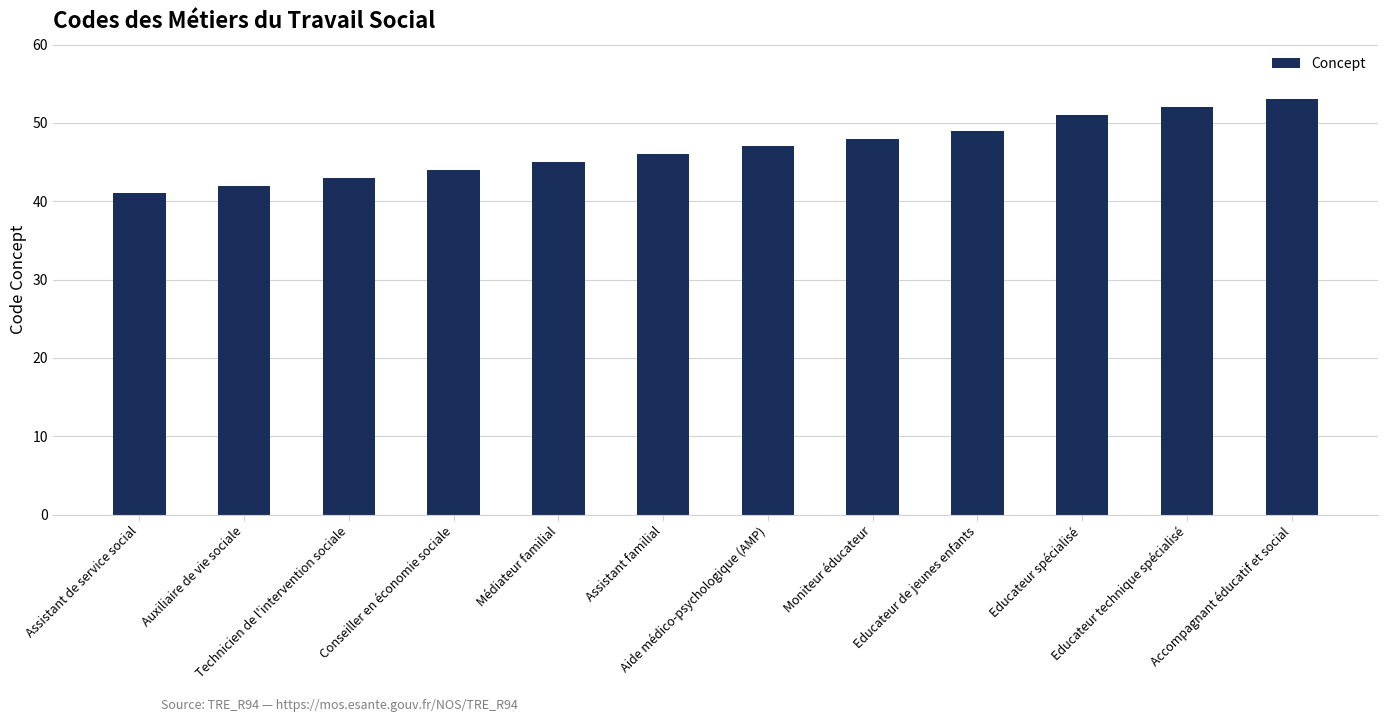

The chart shows a value of 73 at Auxiliaire de vie sociale. True or false?

False